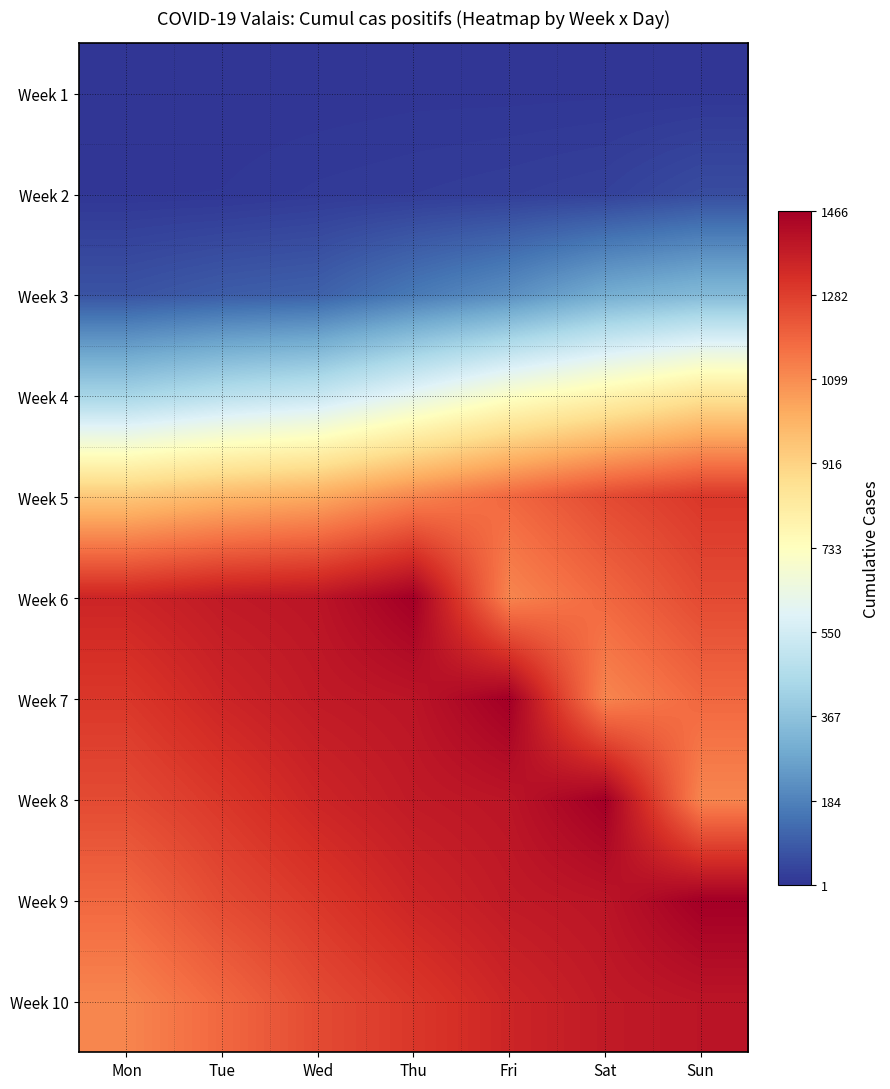

Which has a higher value, Fri or Tue?

Fri